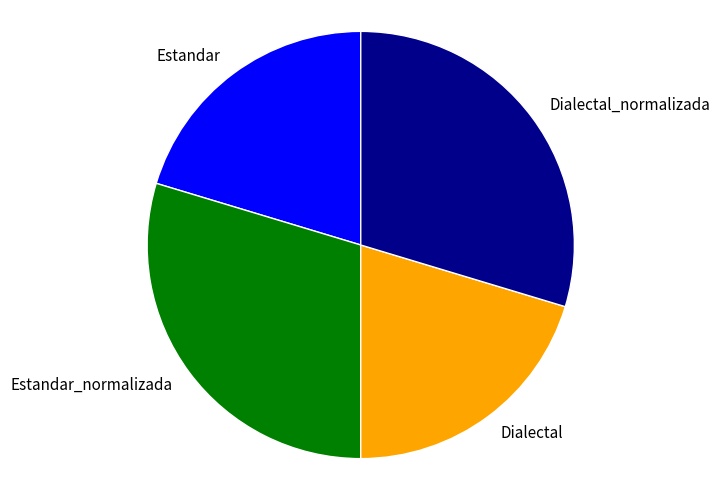

How many segments does this pie chart have?

4